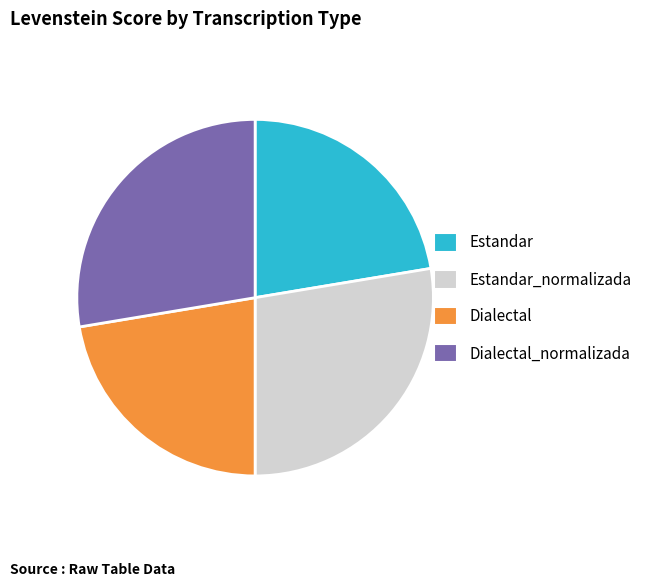

Between Estandar and Dialectal_normalizada, which is larger?

Dialectal_normalizada